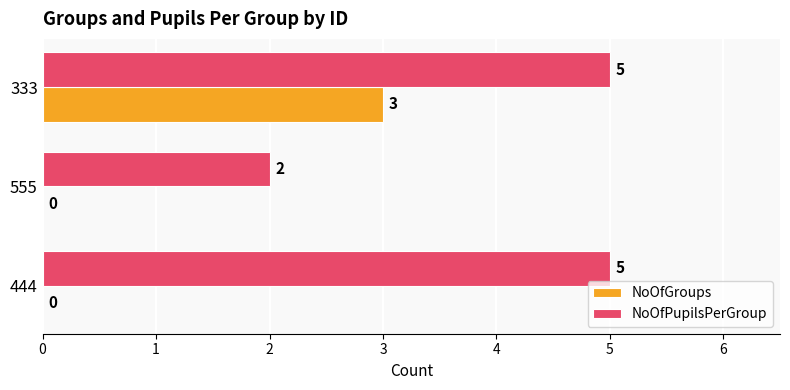

Which series has the largest total across all categories?

NoOfPupilsPerGroup